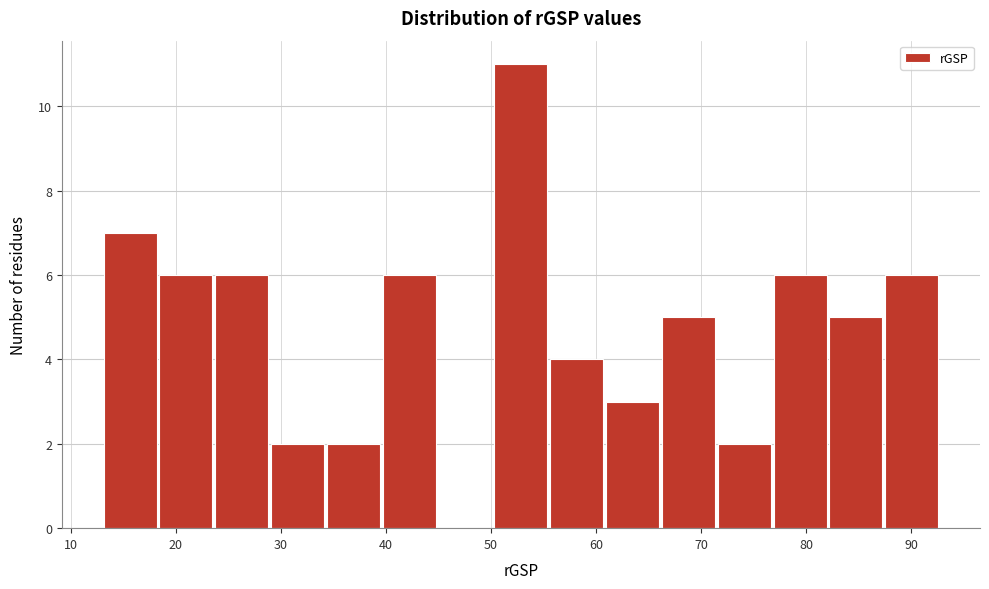

What is the height of the bar covering 29 to 34 on the x-axis? Neither the bar edges nor the heights are printed on the chart, so give them approximately, as read against the axes.

2